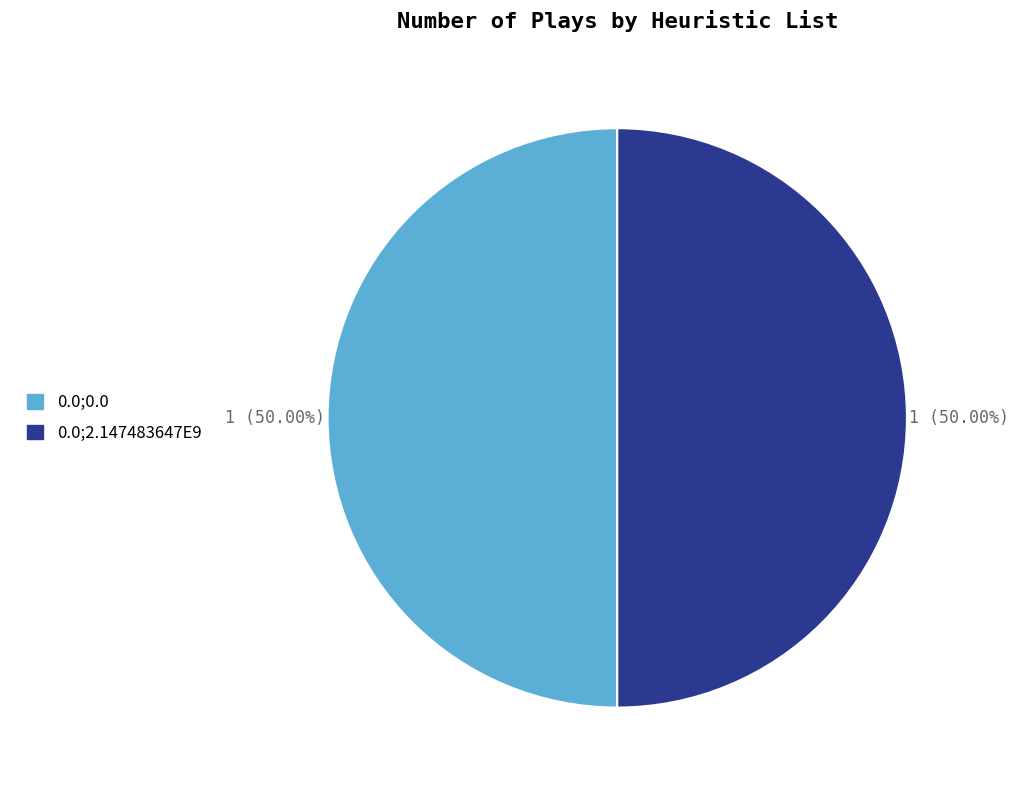

How many segments does this pie chart have?

2